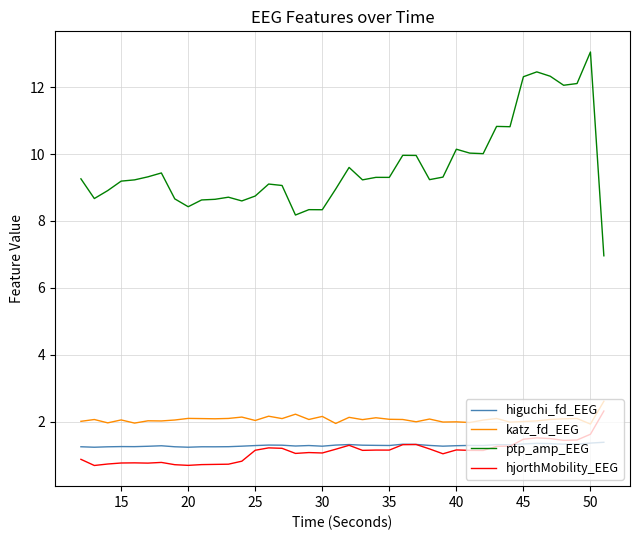

True or false: ptp_amp_EEG and hjorthMobility_EEG cross at least once.

False